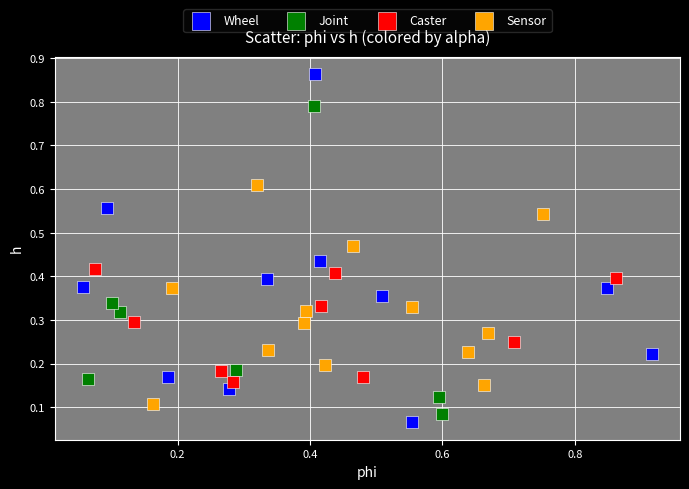

Which series has the widest spread of Y values?

Wheel